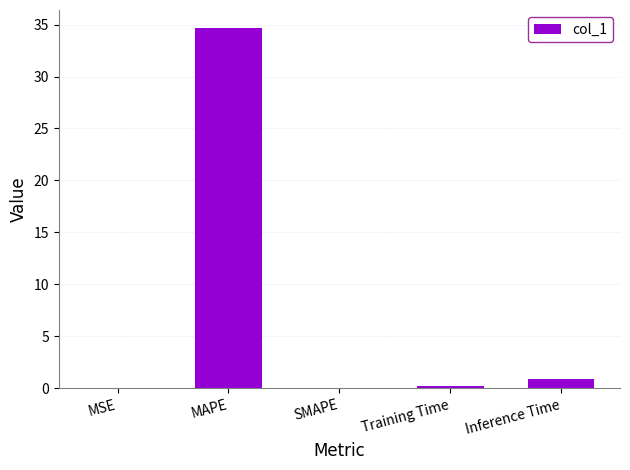

True or false: the data shows 58.3 at MAPE.

False